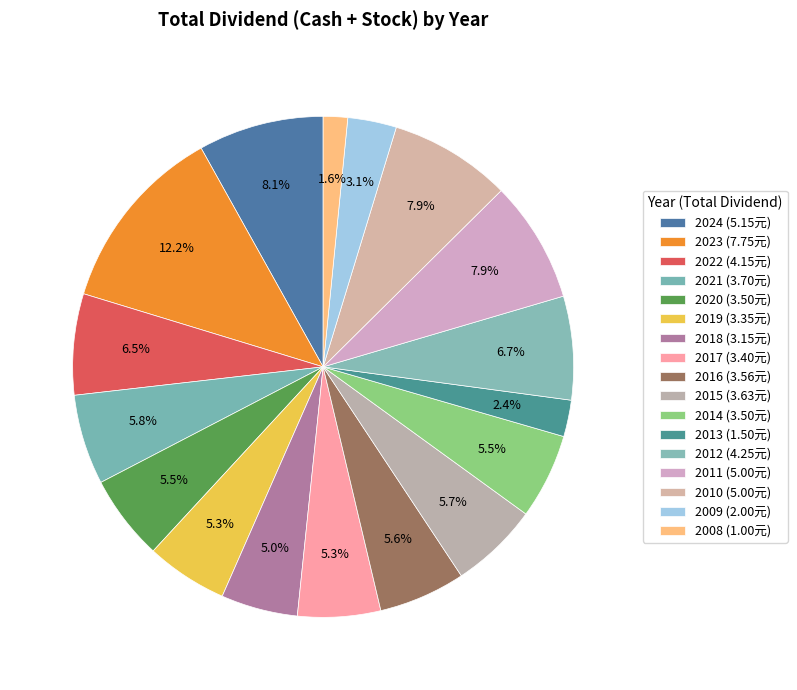

Which has a higher value, 2014 or 2022?

2022